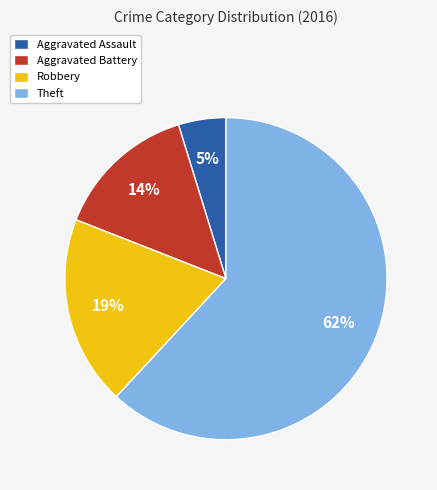

Between Robbery and Aggravated Assault, which is larger?

Robbery